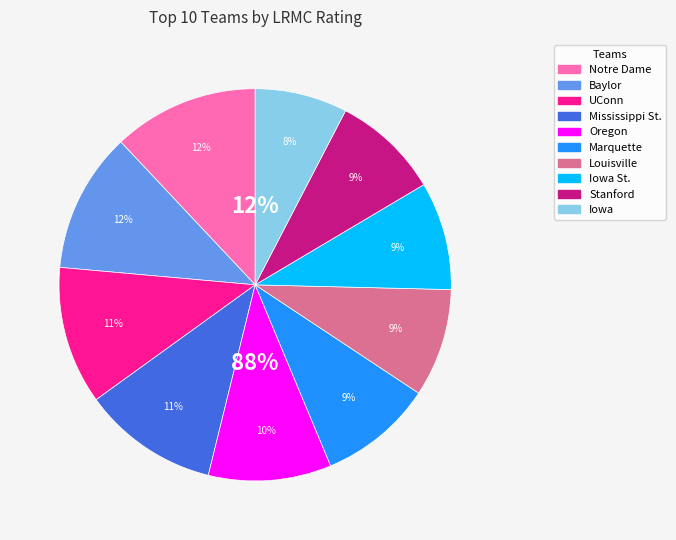

Rank the categories by value from lowest to highest.

Iowa, Stanford, Iowa St., Louisville, Marquette, Oregon, Mississippi St., UConn, Baylor, Notre Dame